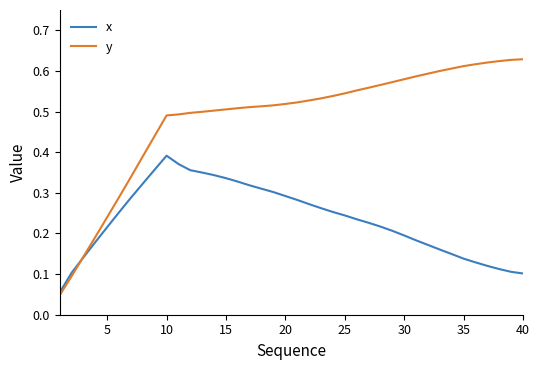

Which series has the largest total across all categories?

y